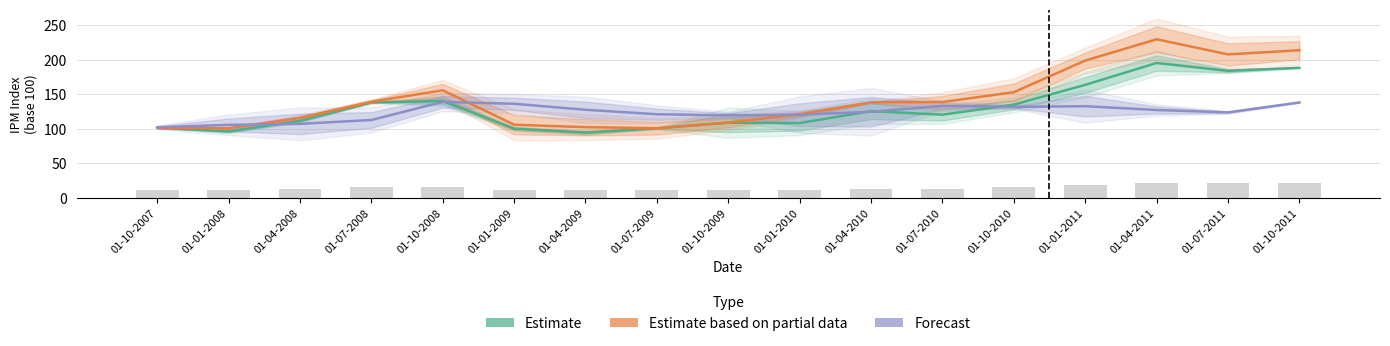

What is the total value across all series at 01-10-2011?

539.7